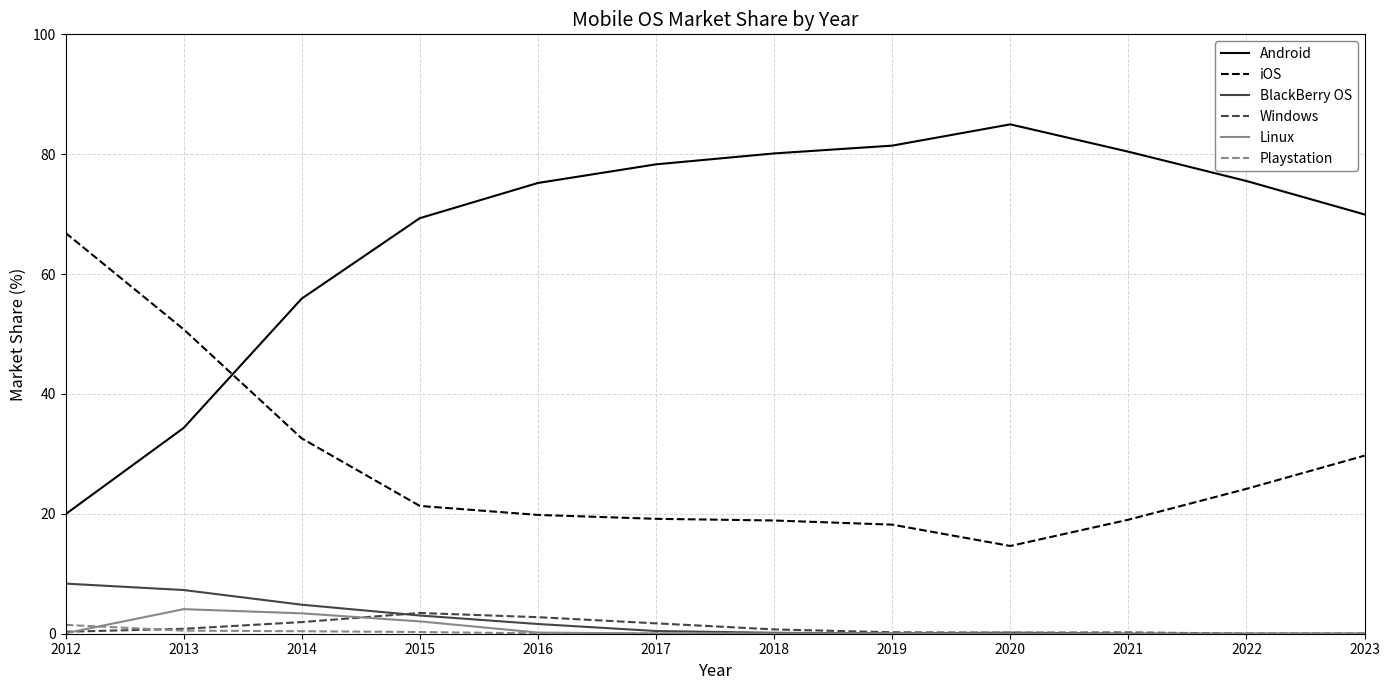

The value of iOS at 2014 is 46.6. True or false?

False